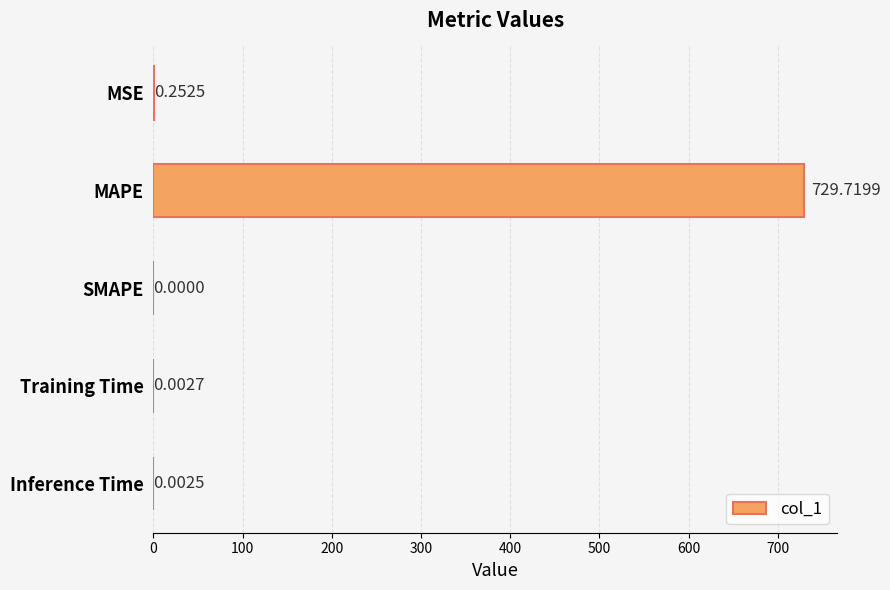

Does the chart contain stacked bars?

No